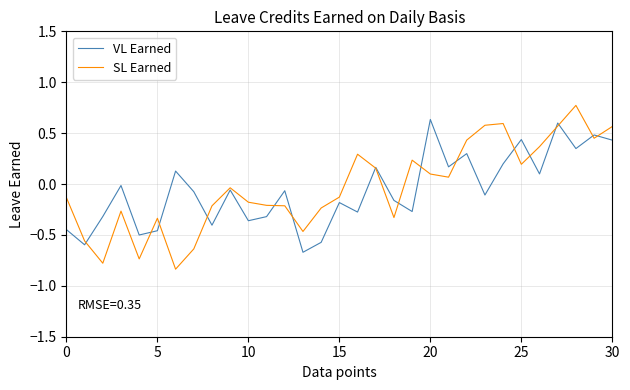

How many positive values does the VL Earned series have?

12